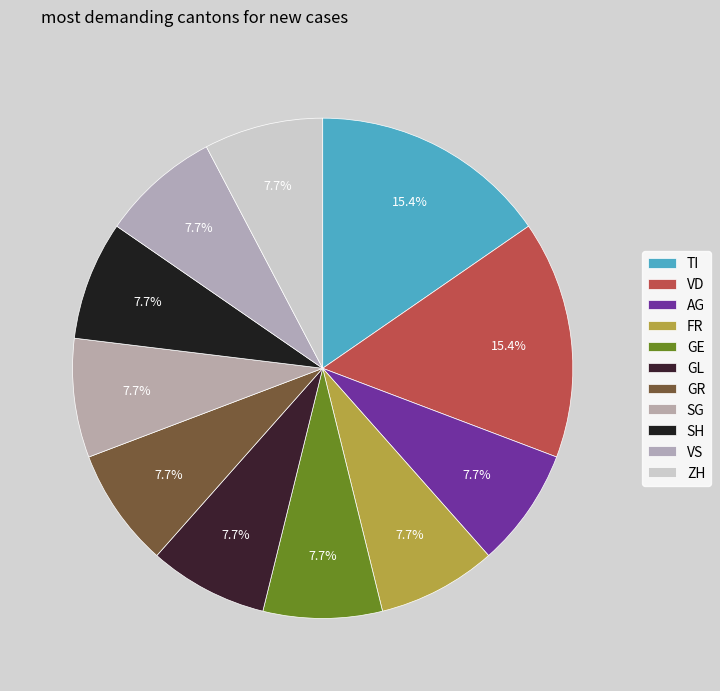

How many segments does this pie chart have?

11